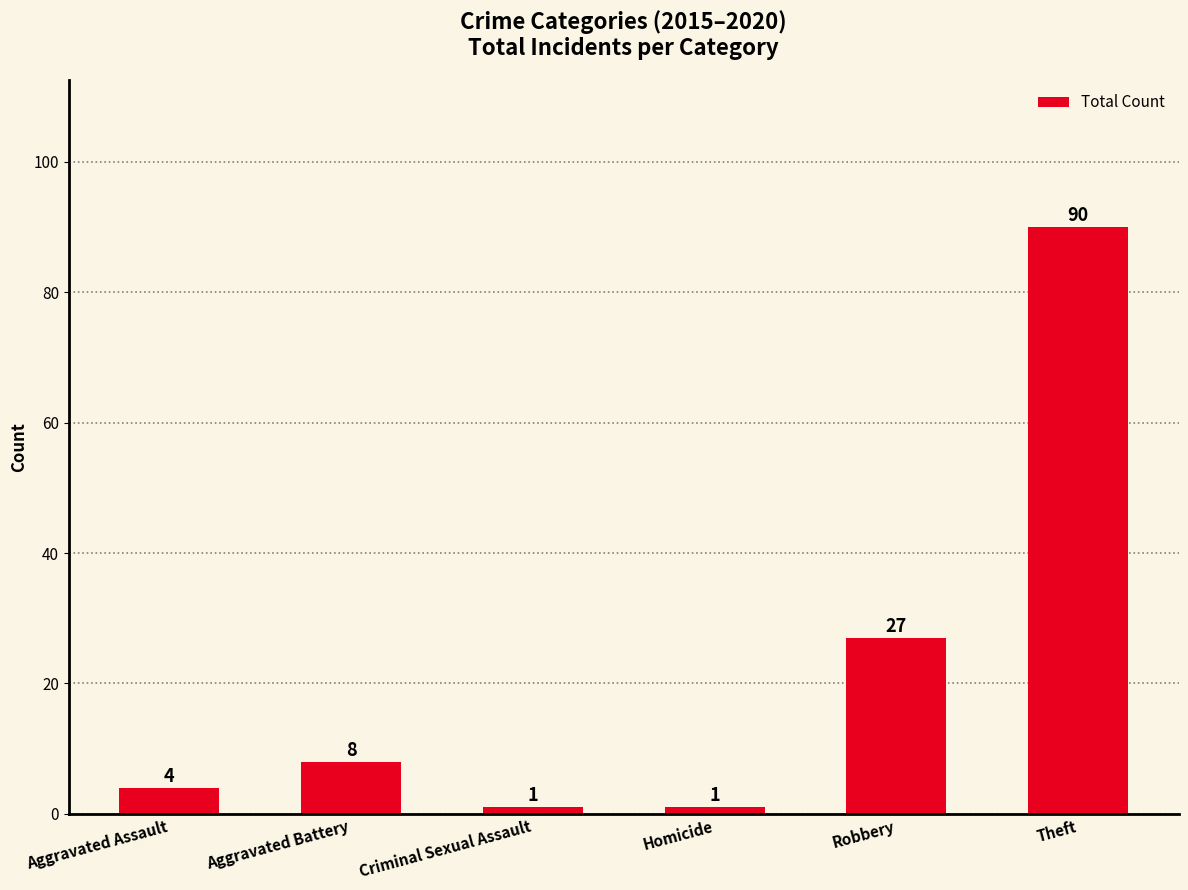

Which label corresponds to the largest value in the chart?

Theft